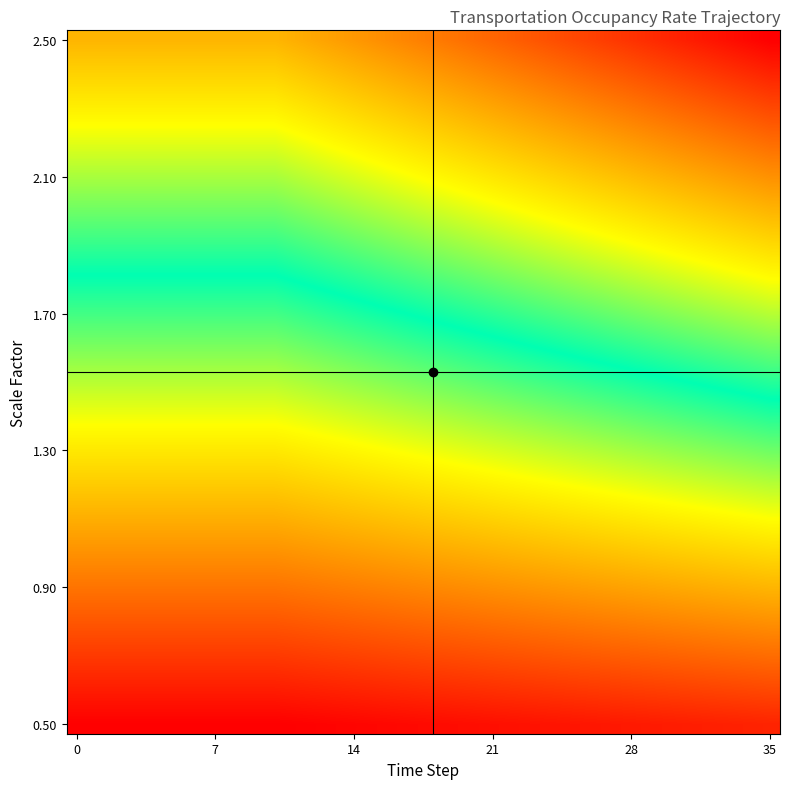

How many series are shown in this chart?

36